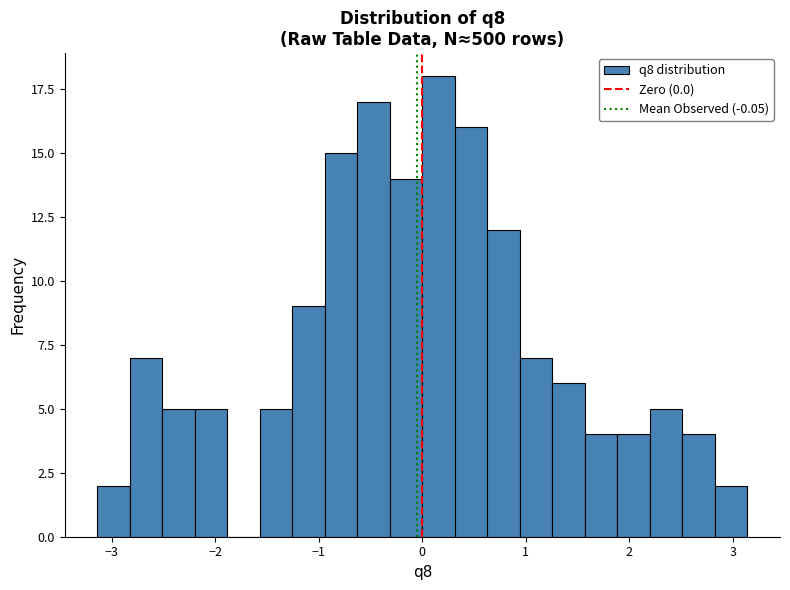

Around what value on the x-axis is the tallest bar? Give the approximate position of its centre, as read against the axis.

0.2